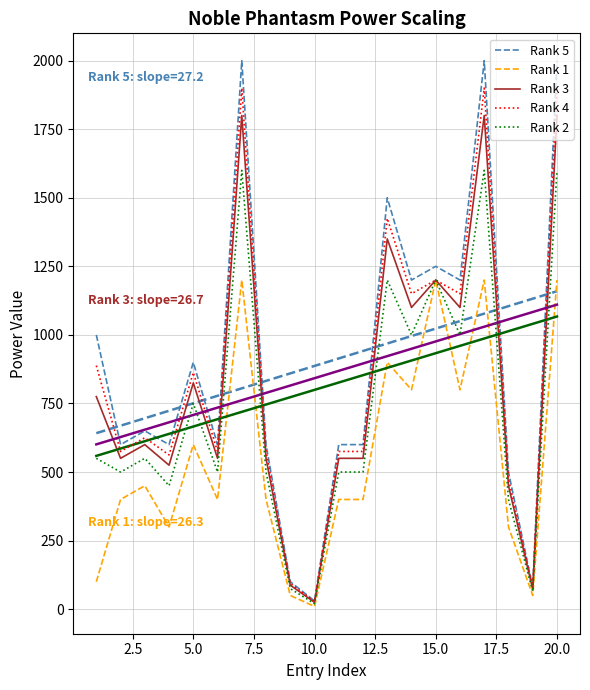

How many series are shown in this chart?

5